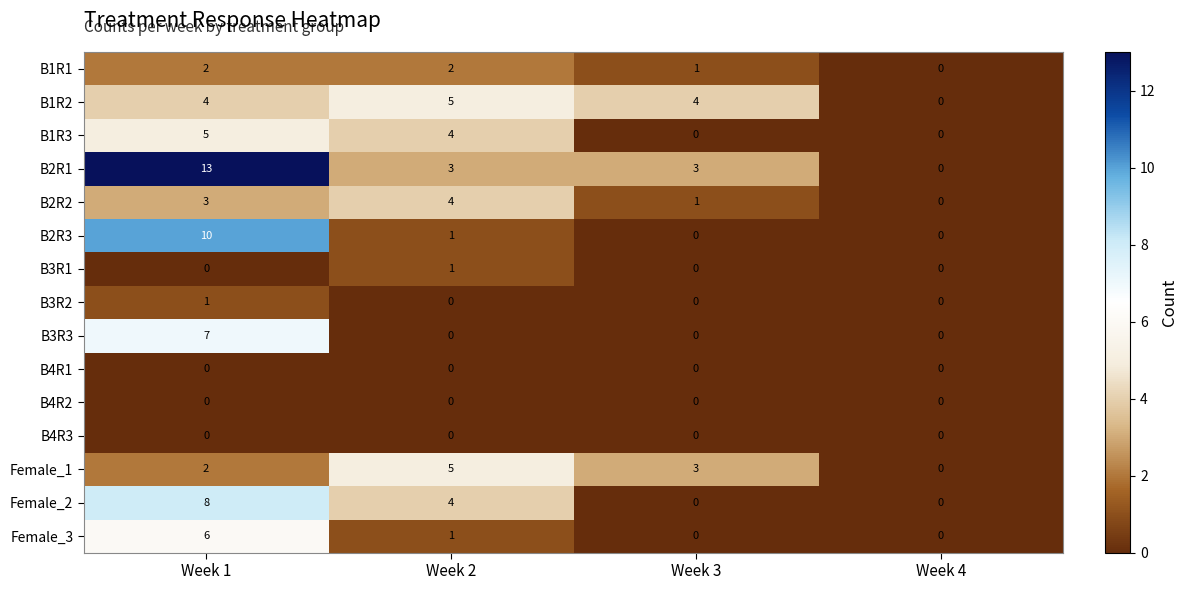

What is the approximate value of Female_2 at Week 1?

8